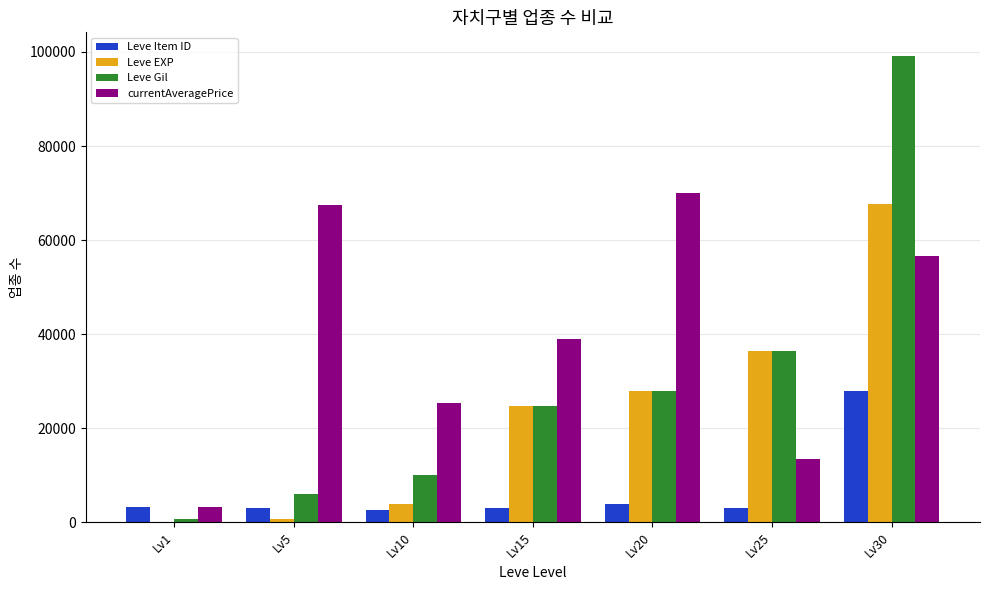

Which series changed the most between Lv25 and Lv30?

Leve Gil